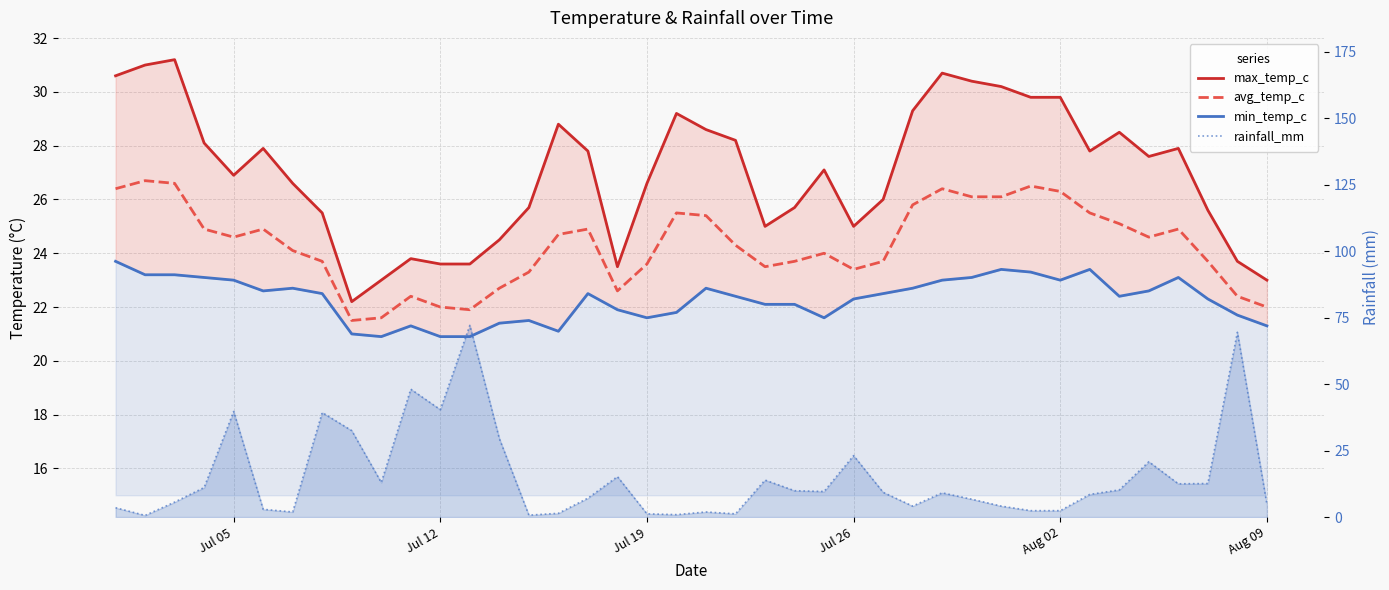

The value of max_temp_c at 31 is 48.9. True or false?

False